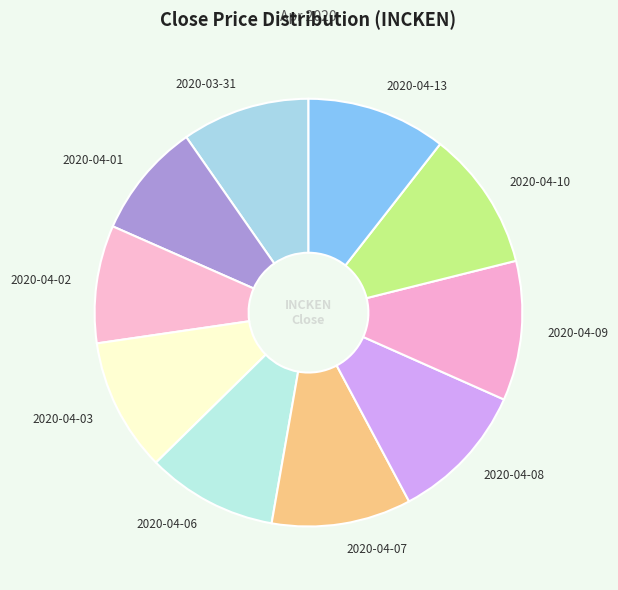

True or false: 2020-04-01 accounts for 17% of the total.

False